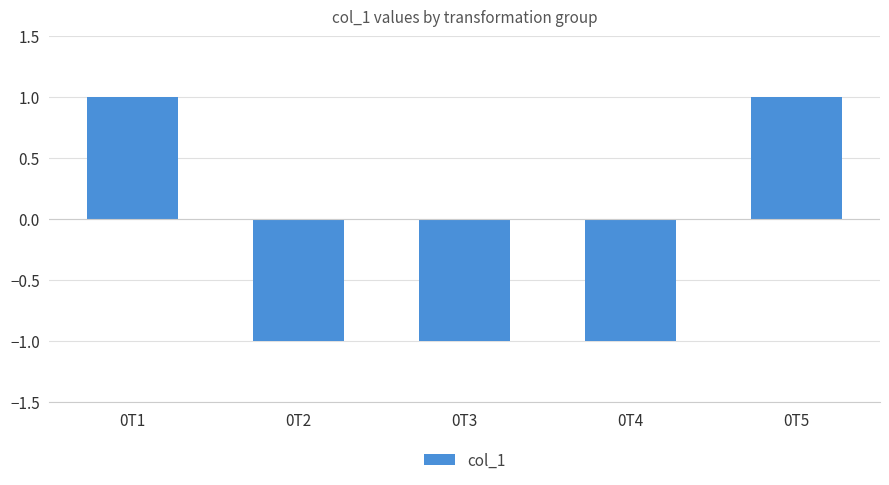

How many values are below zero?

3